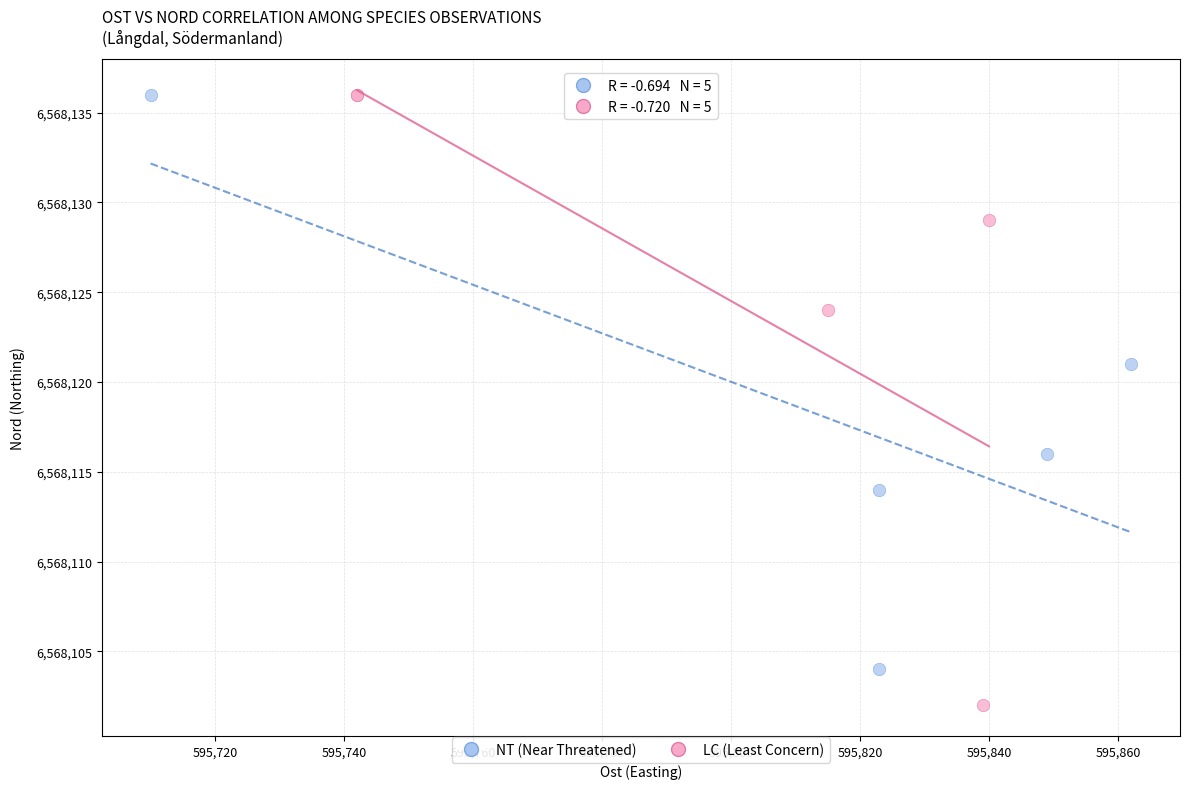

Which series has the widest spread of Y values?

LC (Least Concern)